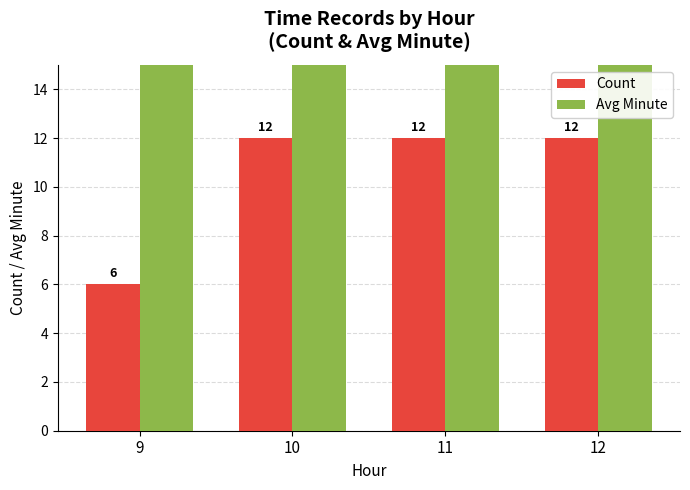

Read the Count value at 11.

12.0